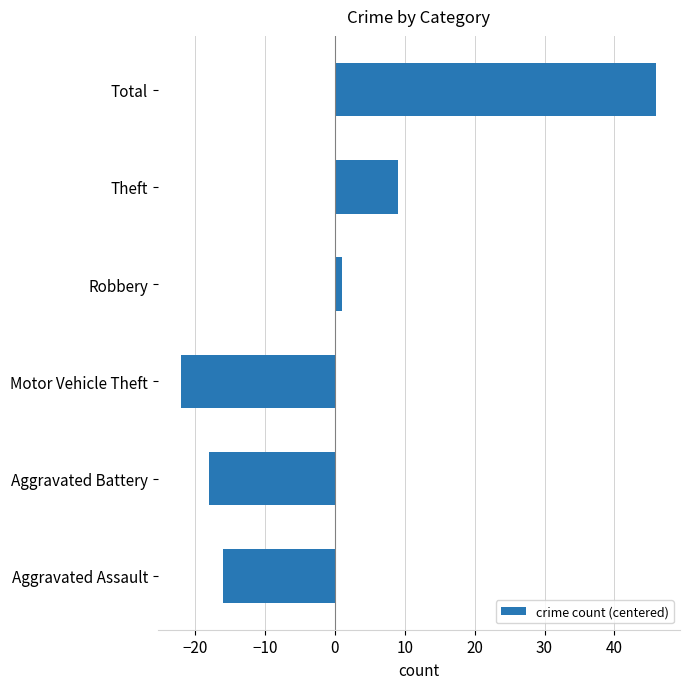

Does the chart contain any negative values?

Yes